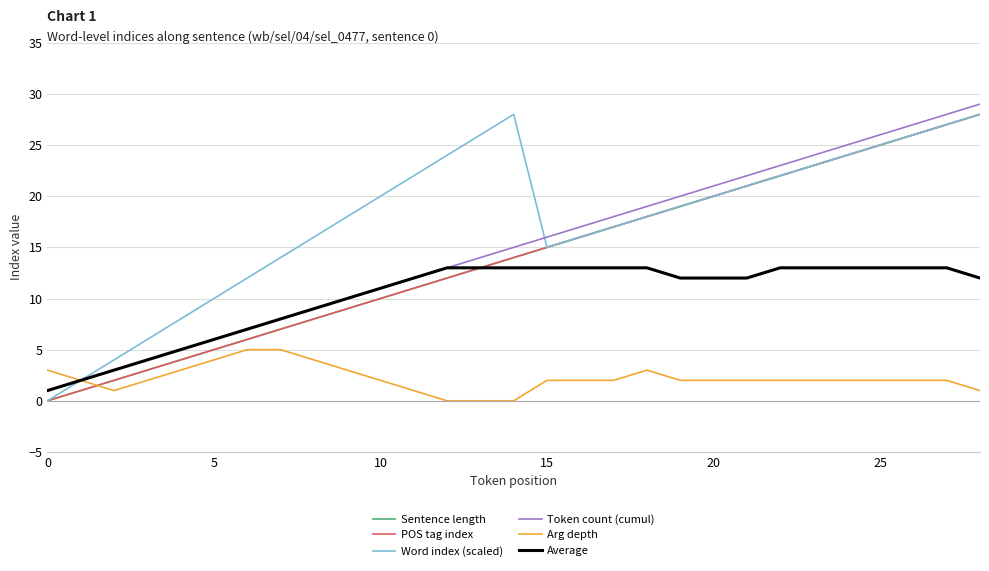

Is this an area chart (filled region under the line)?

No